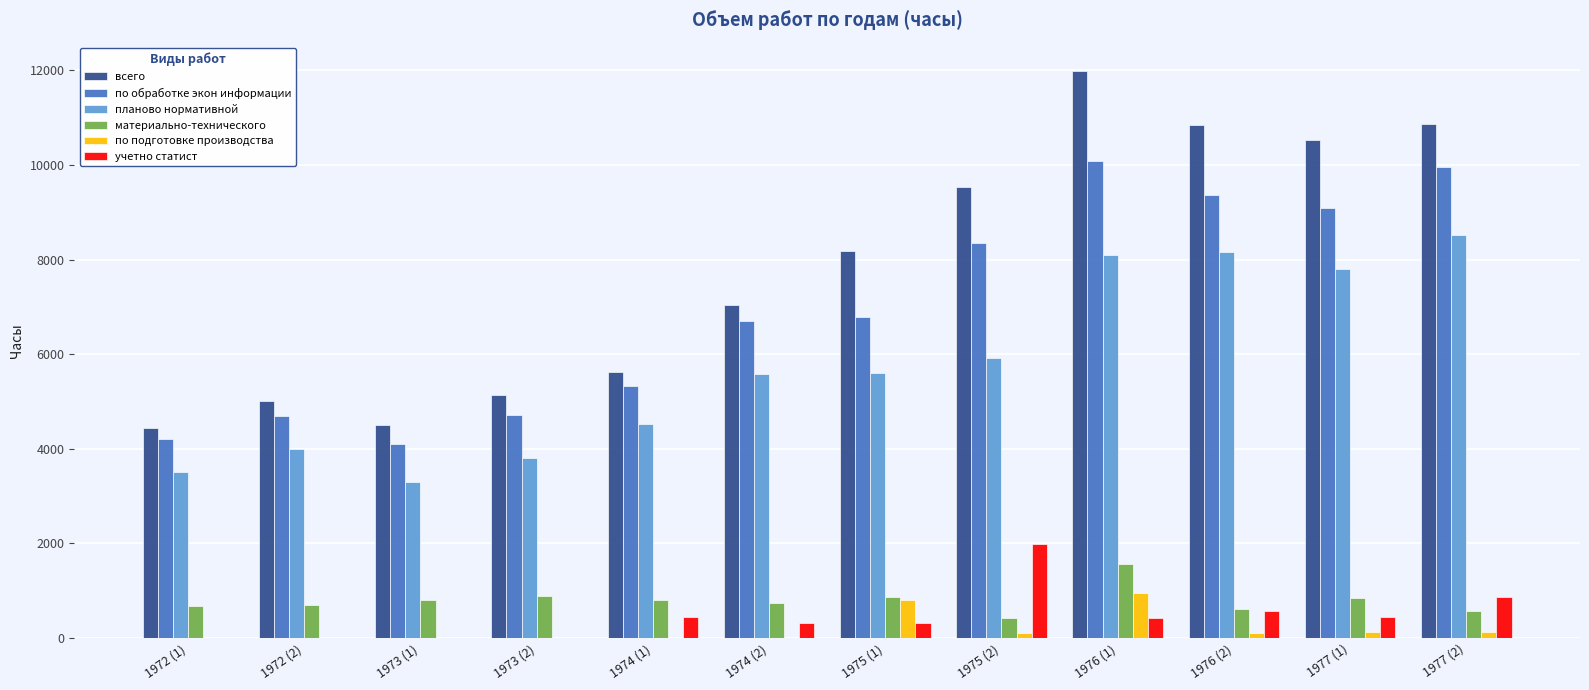

The value of по обработке экон информации at 1973 (1) is 4103.0. True or false?

True